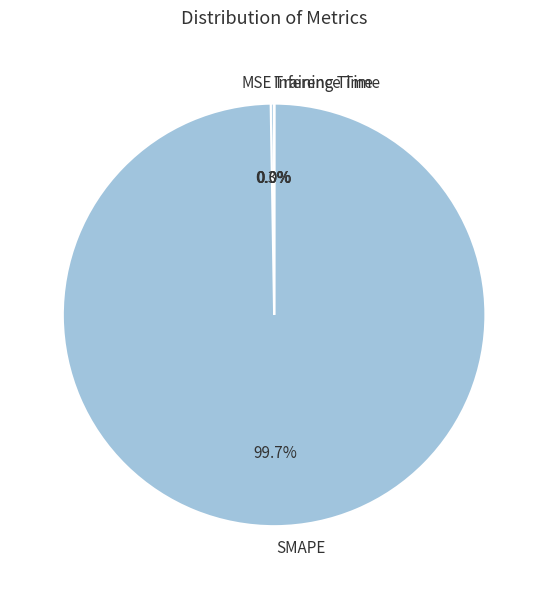

Is there a majority slice in this chart?

Yes